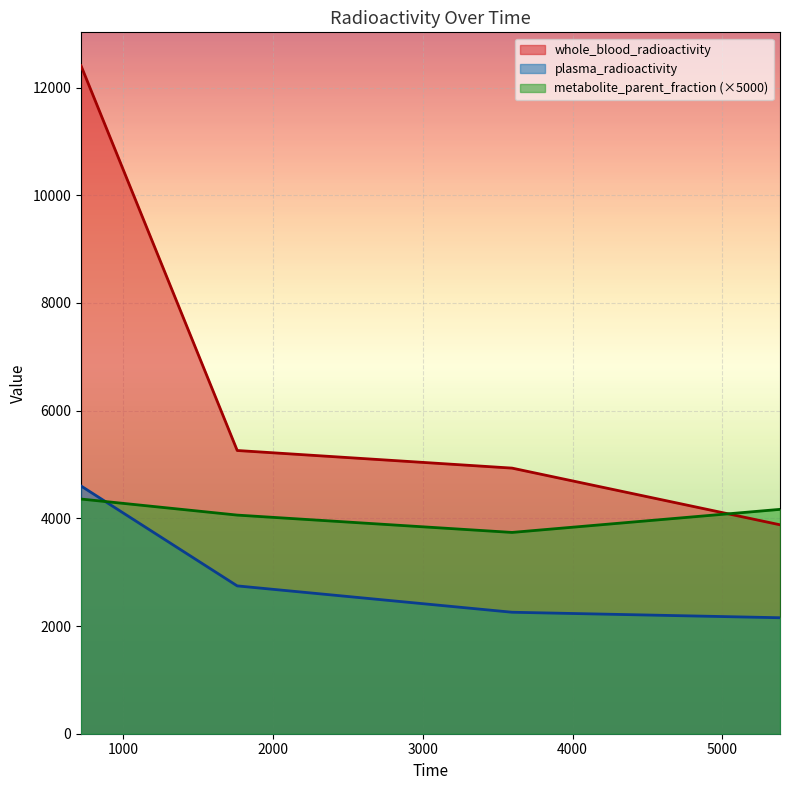

How many categories are shown in the chart?

4